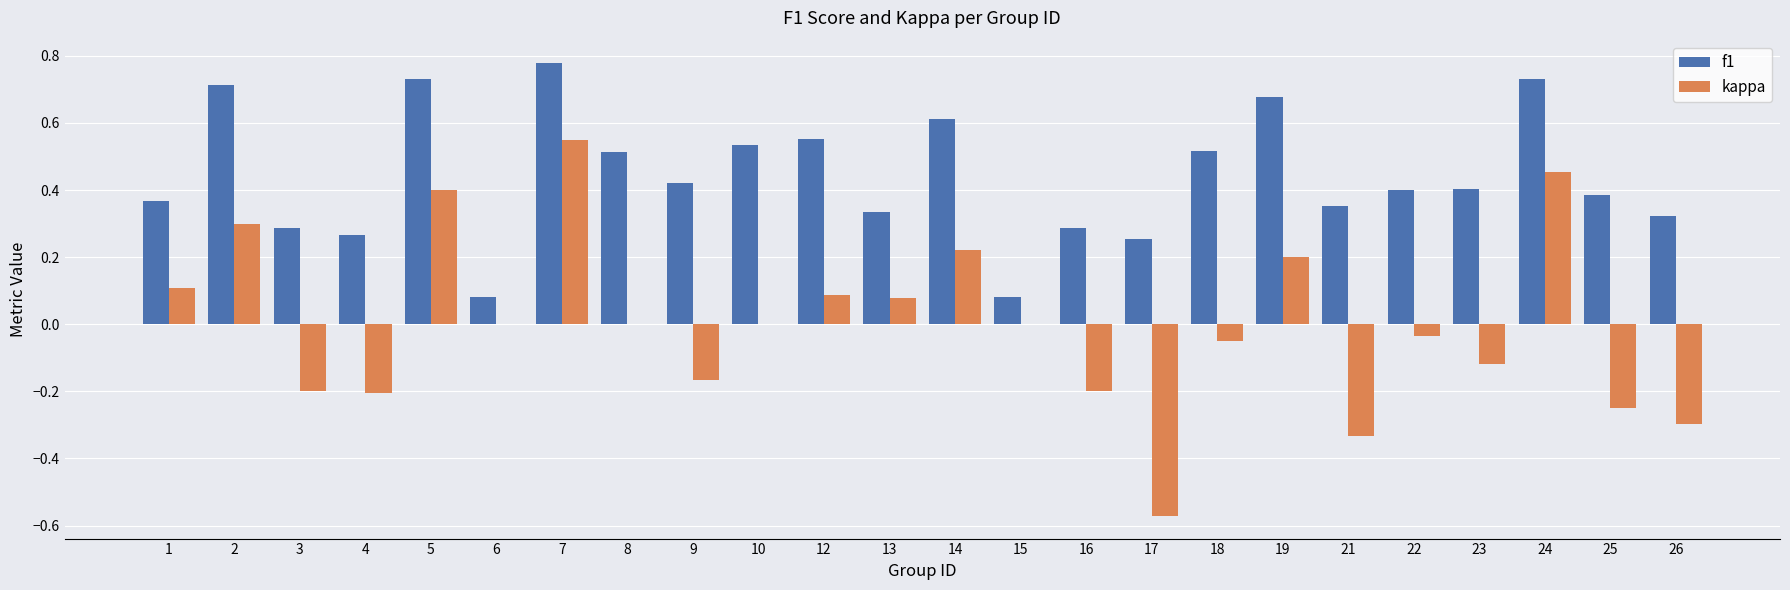

What is the sum of the kappa values at 16 and 26?

-0.5